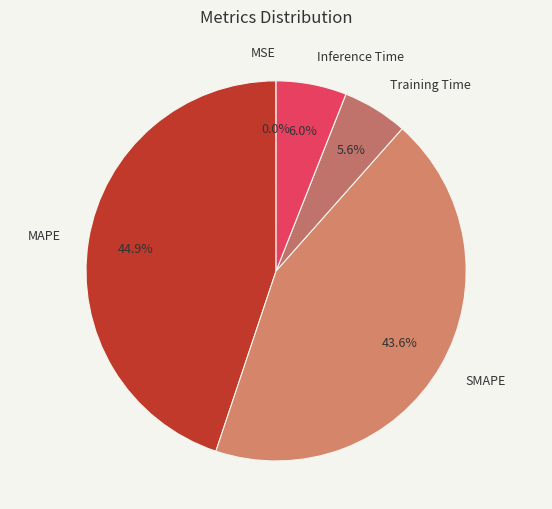

To the nearest percent, what percentage of the pie is MAPE?

45%